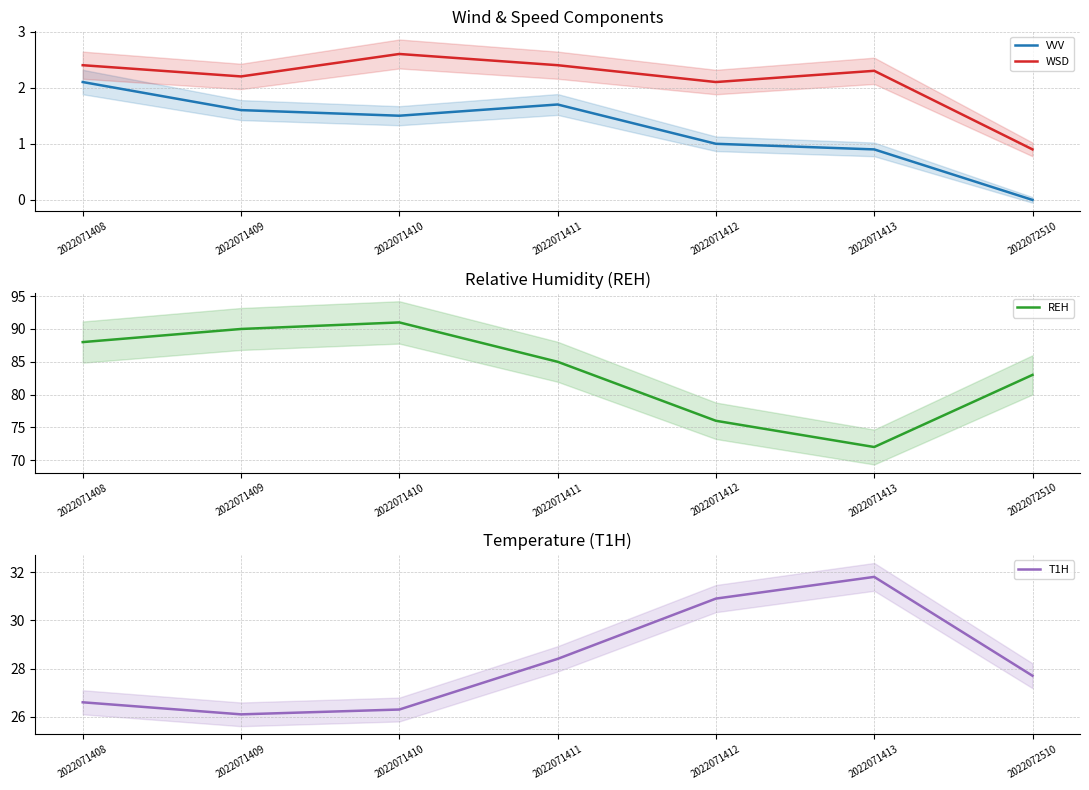

How many data points in REH are less than 85?

3